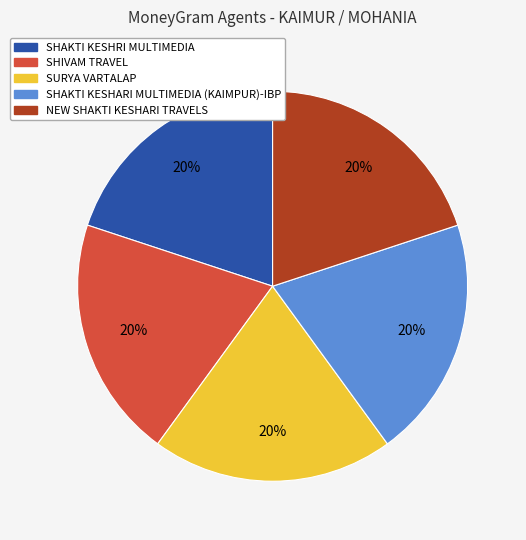

Is the sum of SHAKTI KESHRI MULTIMEDIA and SURYA VARTALAP greater than half?

No